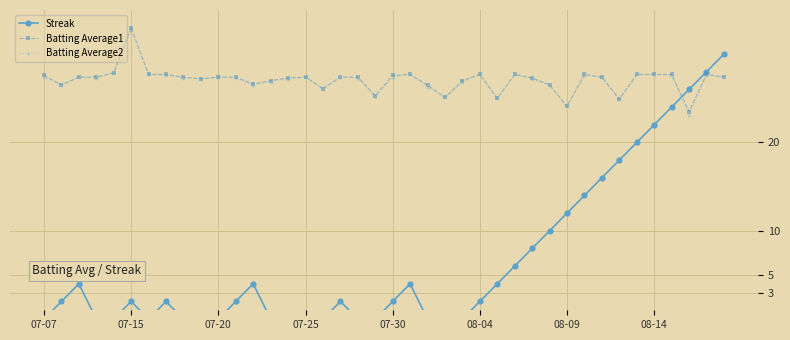

What is the total value across all series at 18?

54.7